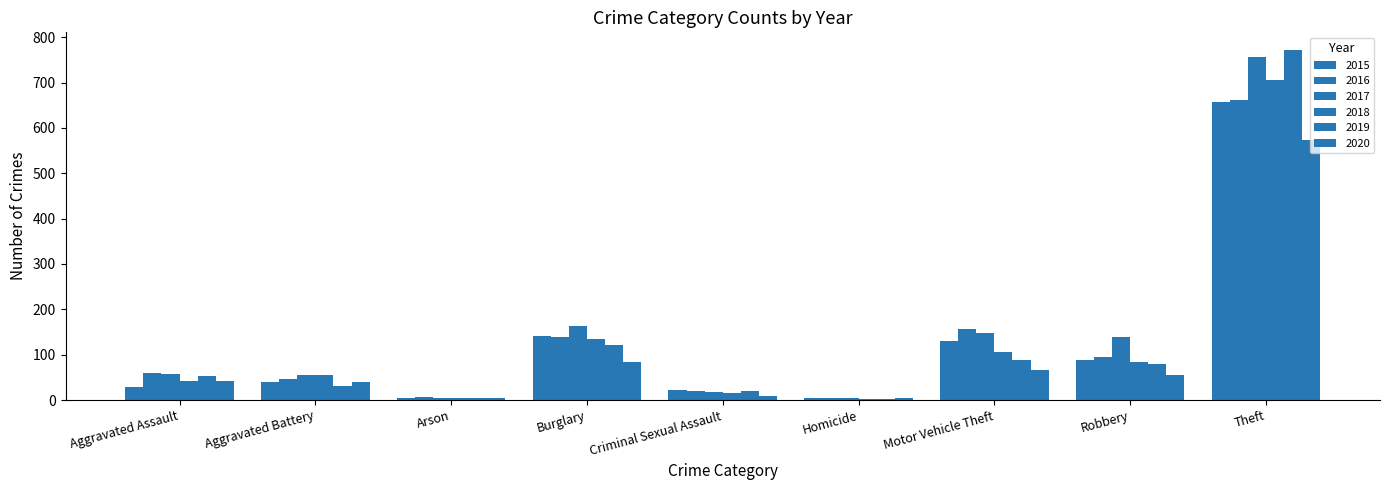

Where does the 2018 series first go above 55?

Burglary